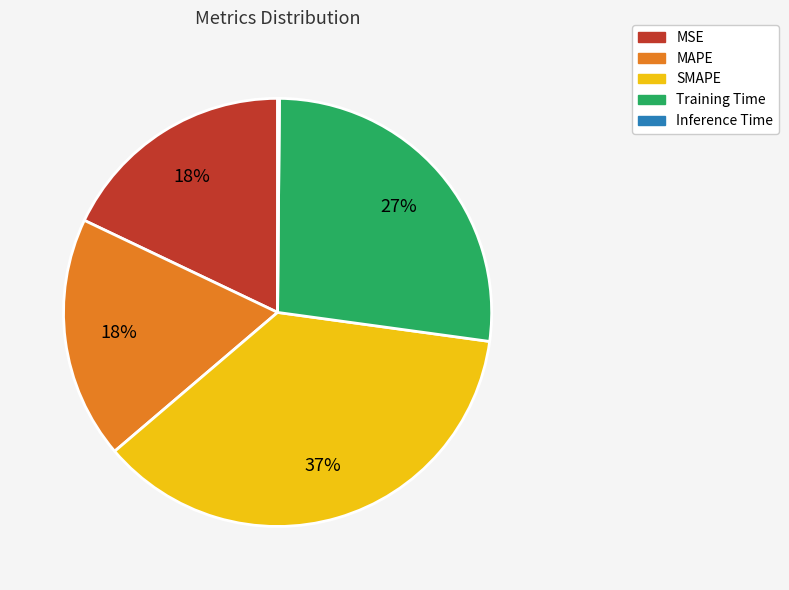

To the nearest percent, what is the average slice percentage?

20%